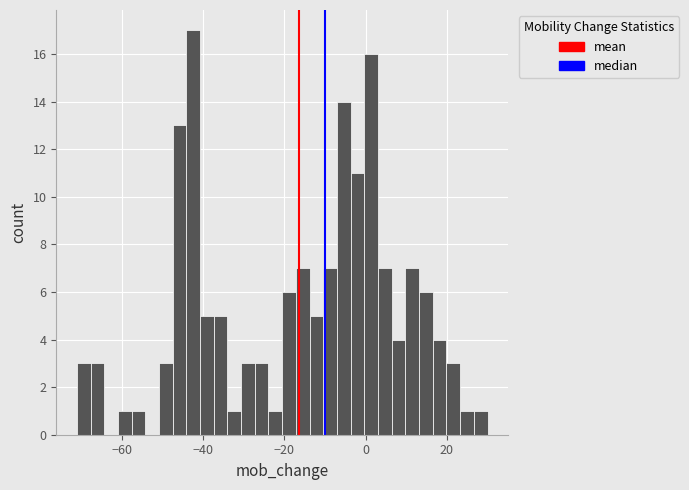

Read against the x-axis, roughly where is the centre of the tallest bar?

-42